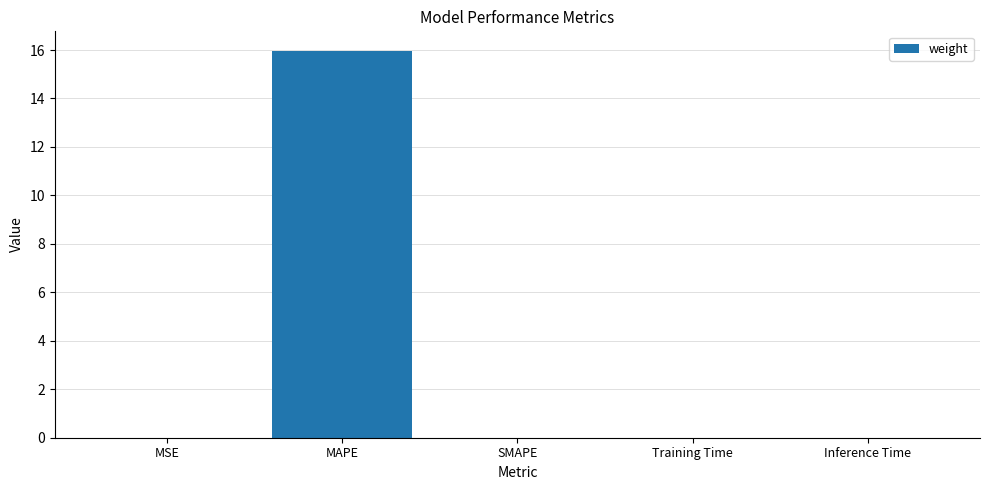

How many distinct data groups are displayed?

1